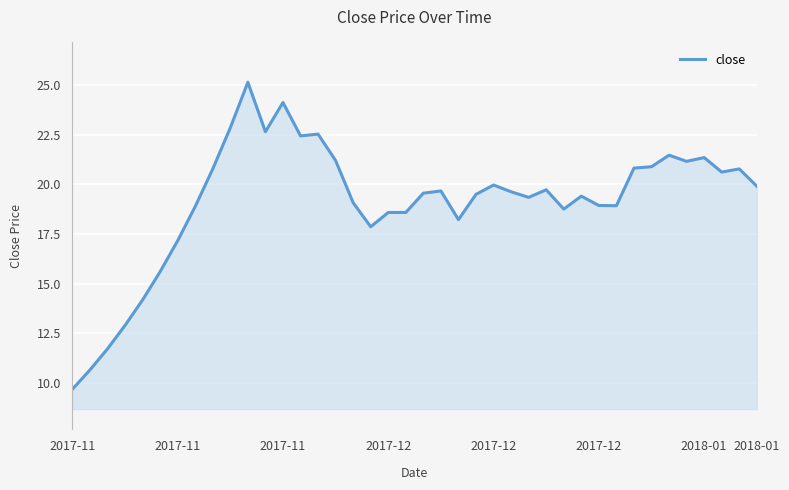

What is the maximum value shown in the chart?

25.1